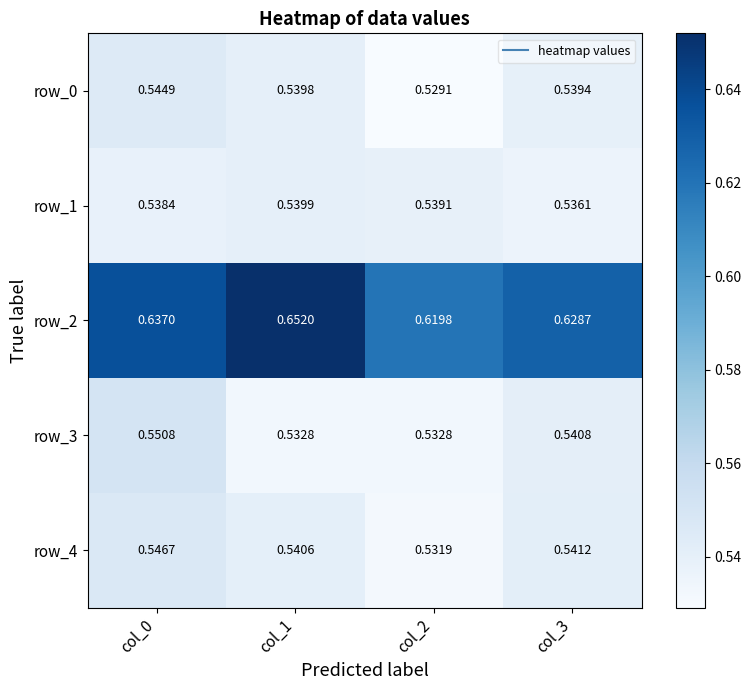

What is the sum of all row_4 values?

2.2